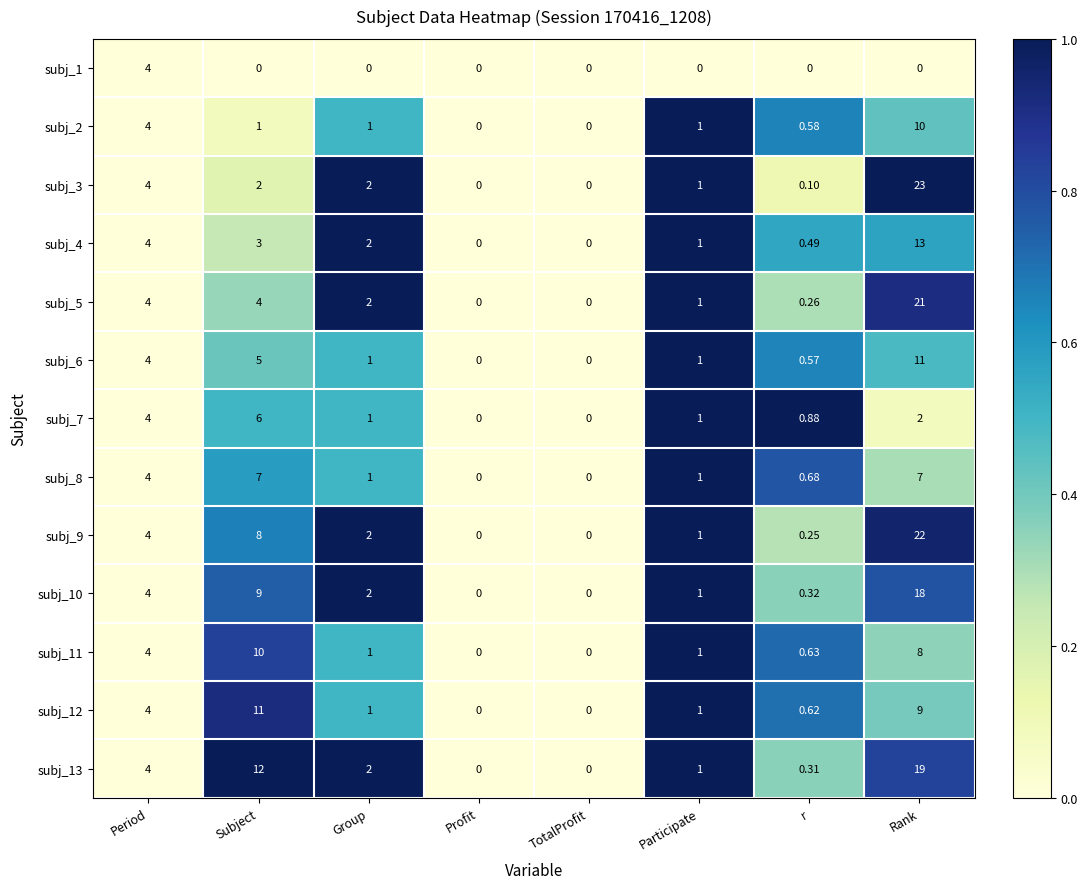

At which category is the sum across all series the highest?

Rank